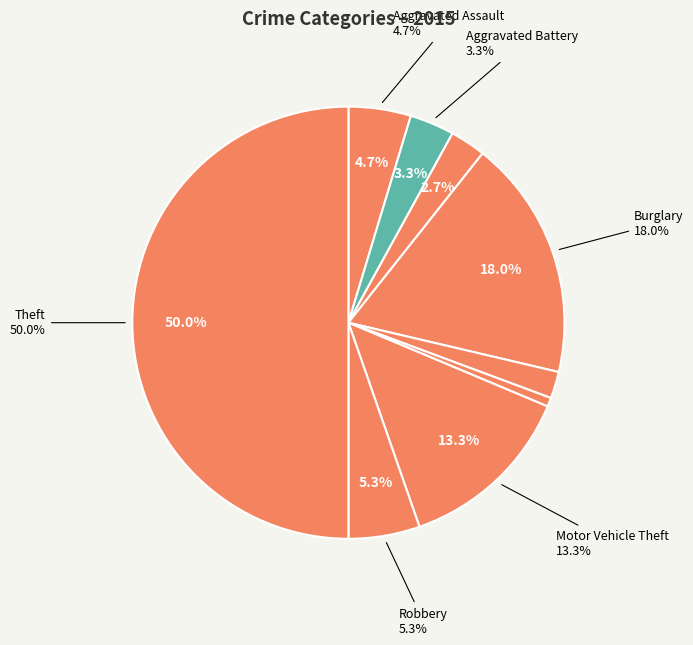

Does Criminal Sexual Assault represent more than half of the total?

No